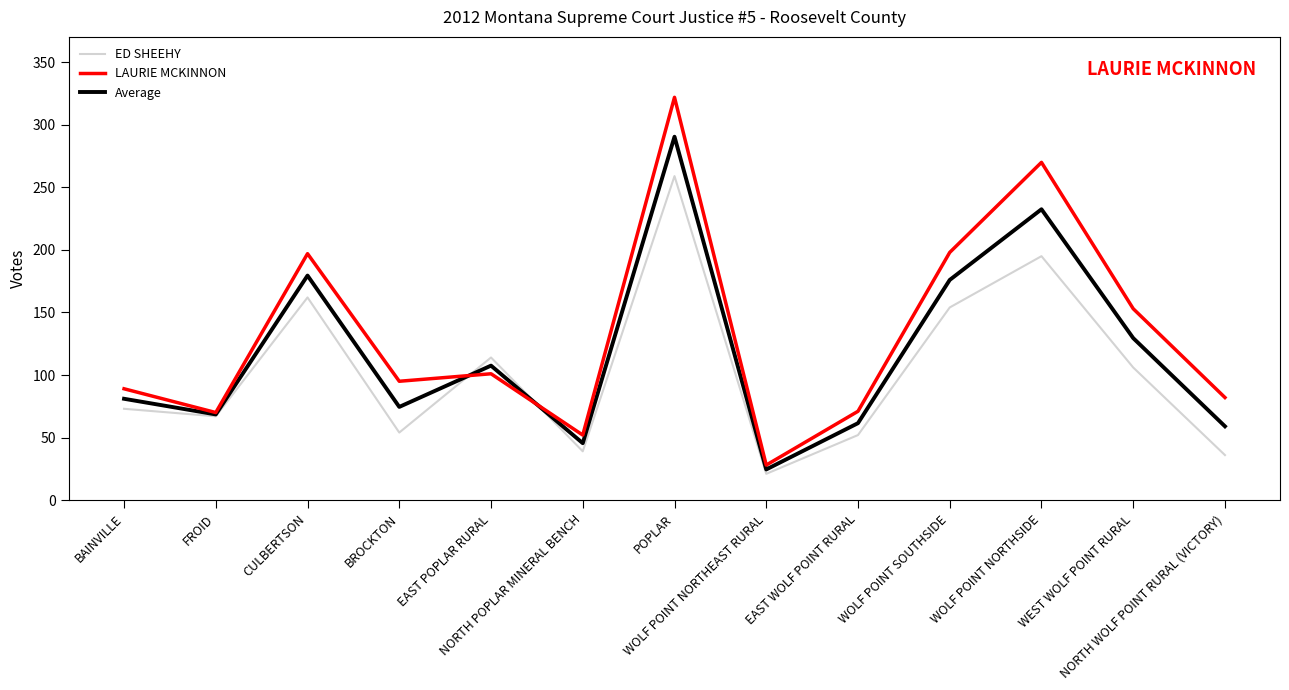

Is the value of ED SHEEHY at FROID greater than the value of LAURIE MCKINNON at WOLF POINT SOUTHSIDE?

No